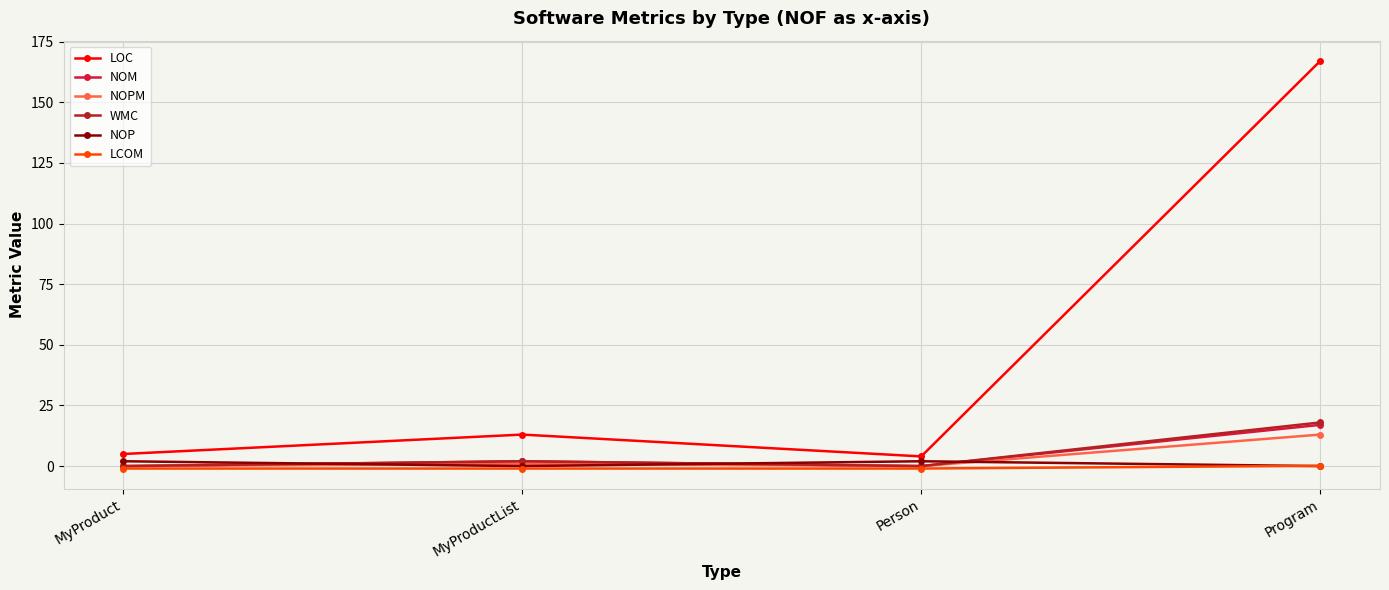

Is it true that NOM equals 0.0 at Person?

True